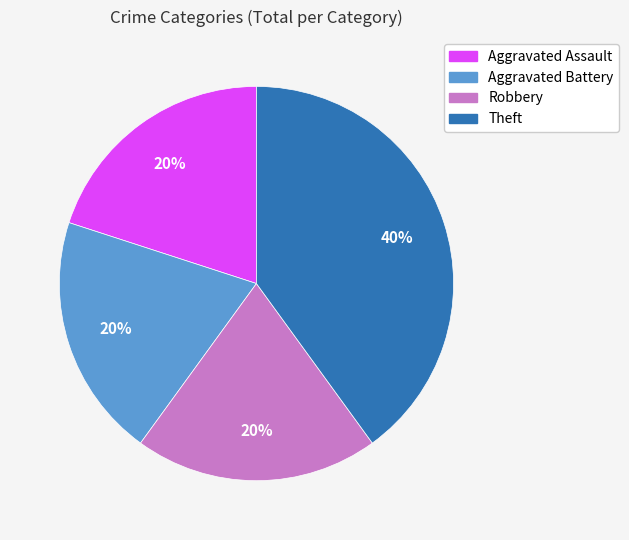

What is the ratio of the value at Theft to the value at Robbery?

2.0